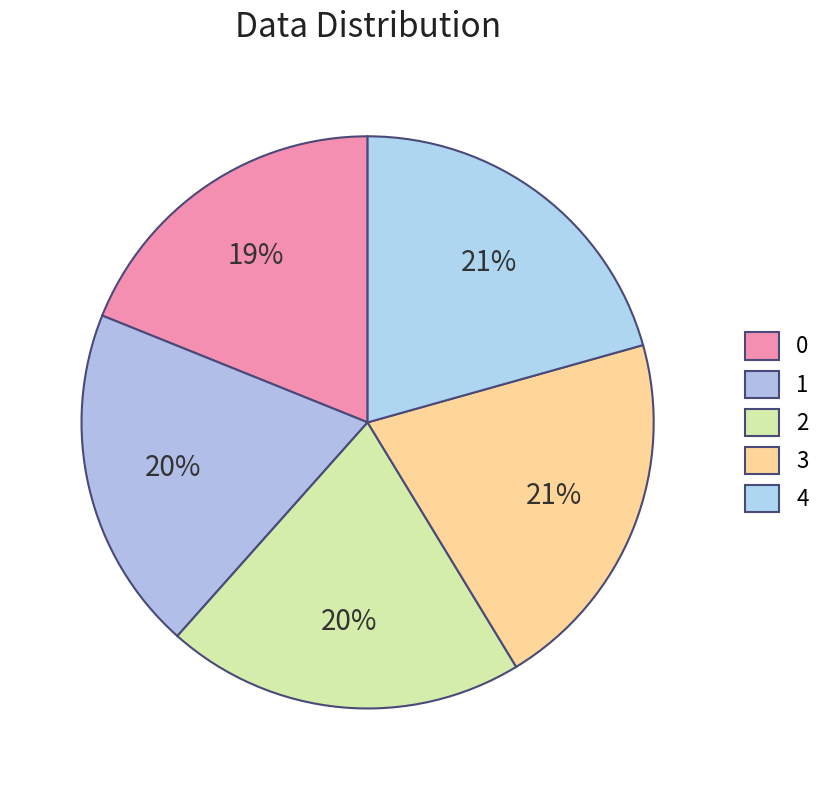

Between 0 and 2, which is larger?

2